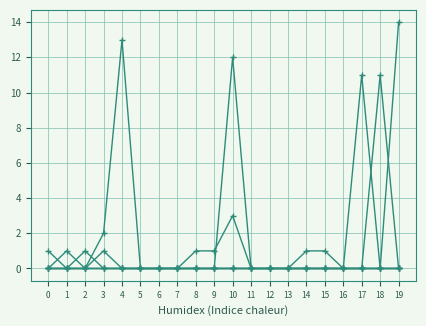

How many lines are shown in the chart?

6